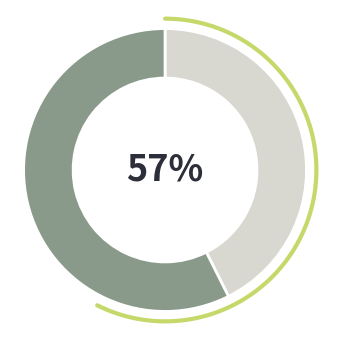

How many slices are in this pie chart?

2